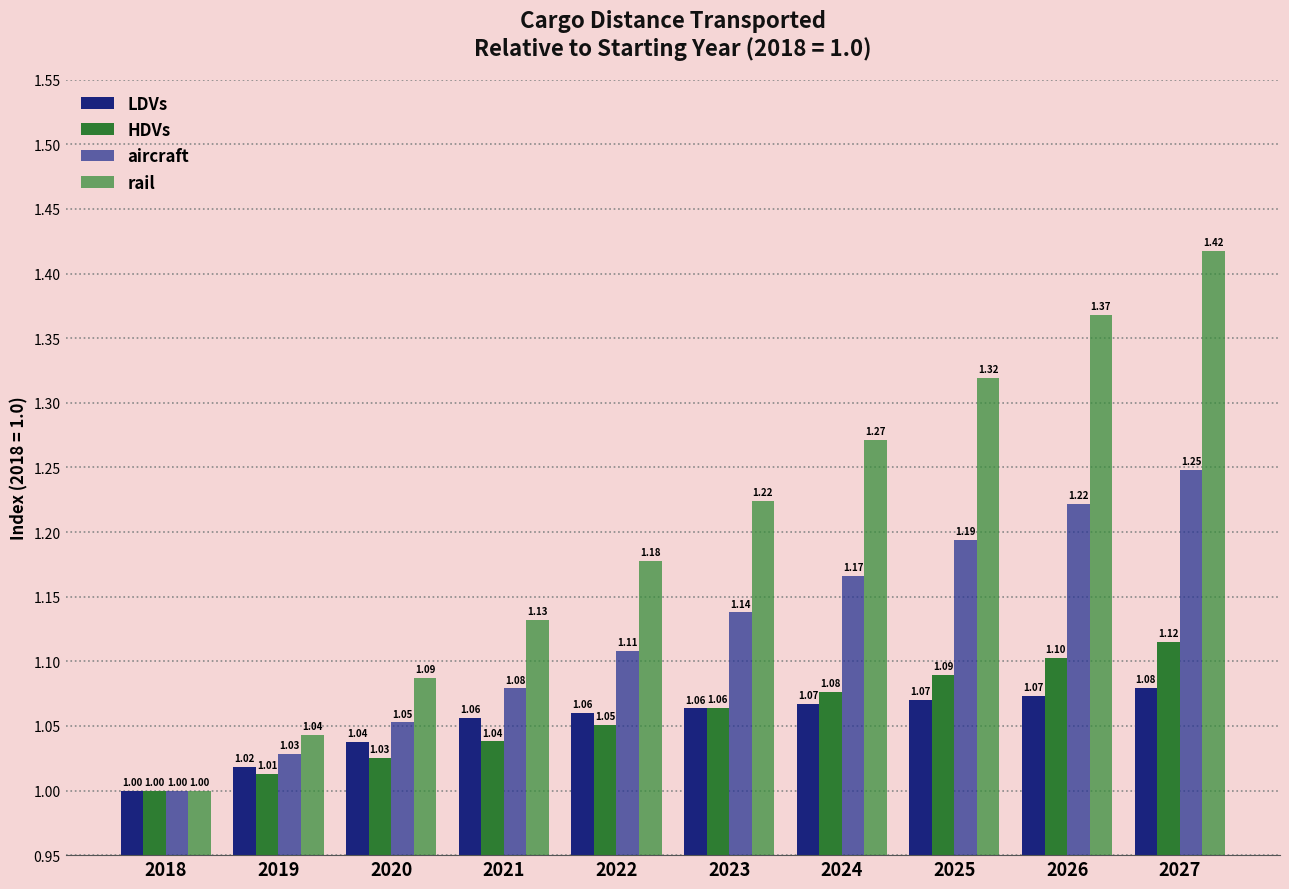

What is the value of the LDVs bar at the 2nd from the left?

1.0